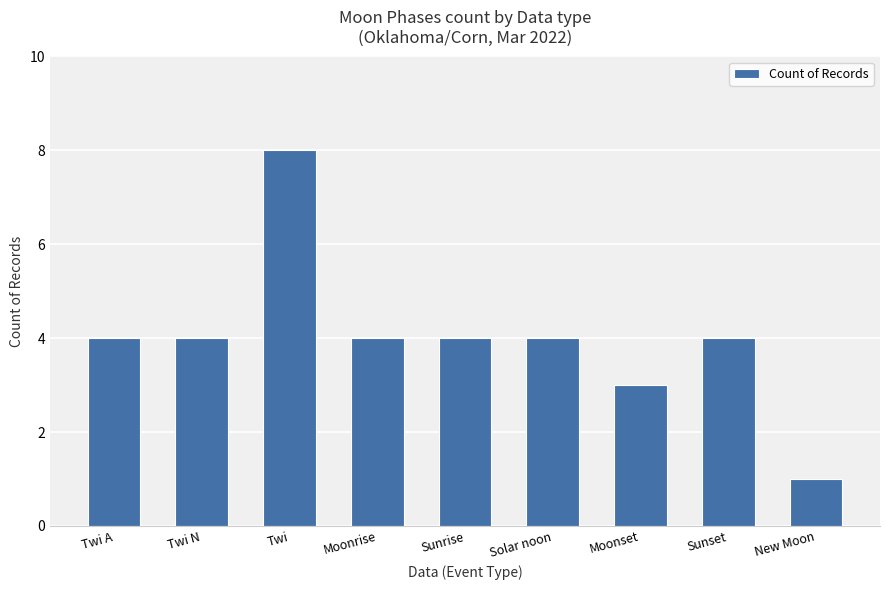

What is the label of the 7th bar from the right?

Twi